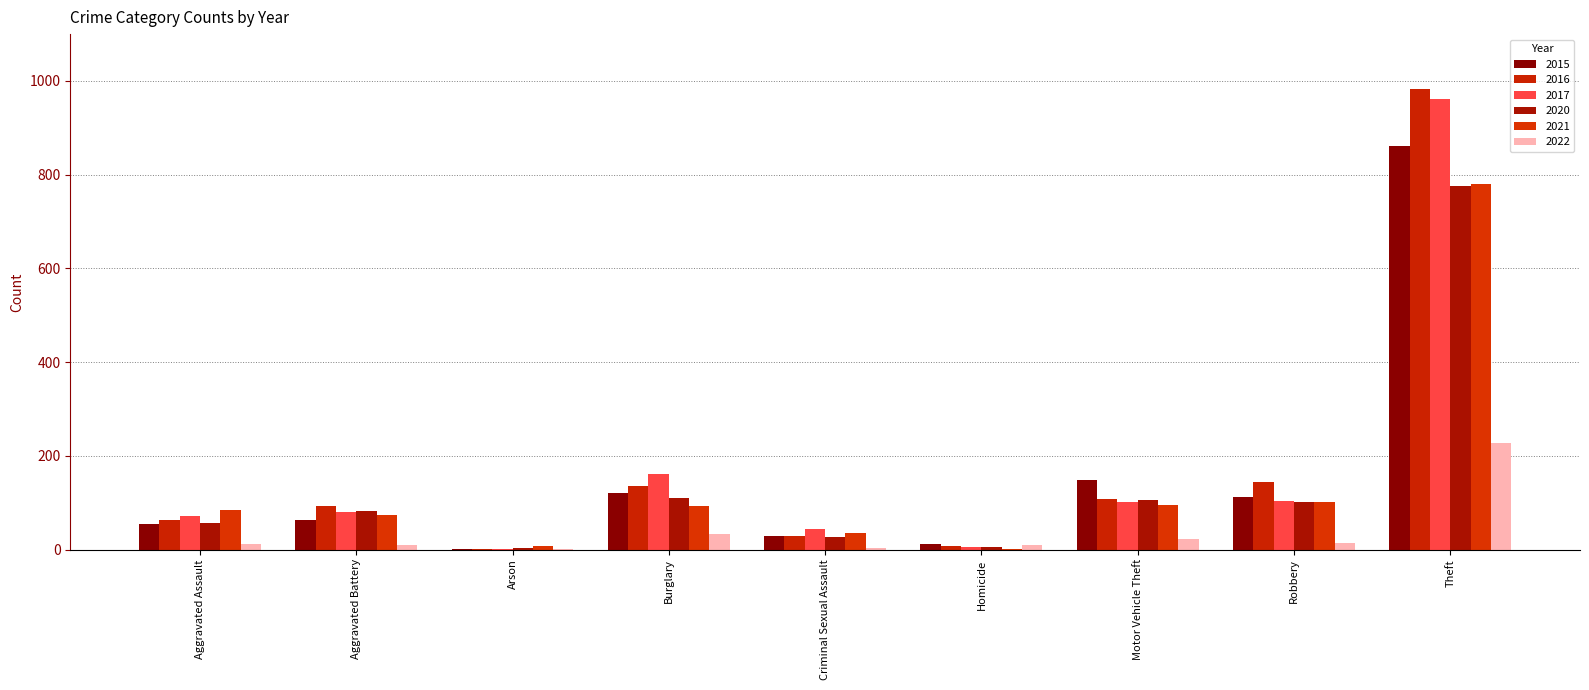

Reading left to right, what are all the values shown in this chart?

2015: 54	63	2	120	28	12	148	113	862
2016: 64	92	2	136	28	8	108	144	982
2017: 71	80	1	161	43	5	101	103	961
2020: 56	82	4	110	26	6	105	102	775
2021: 85	73	8	93	36	2	96	102	780
2022: 11	9	1	33	3	9	23	14	228